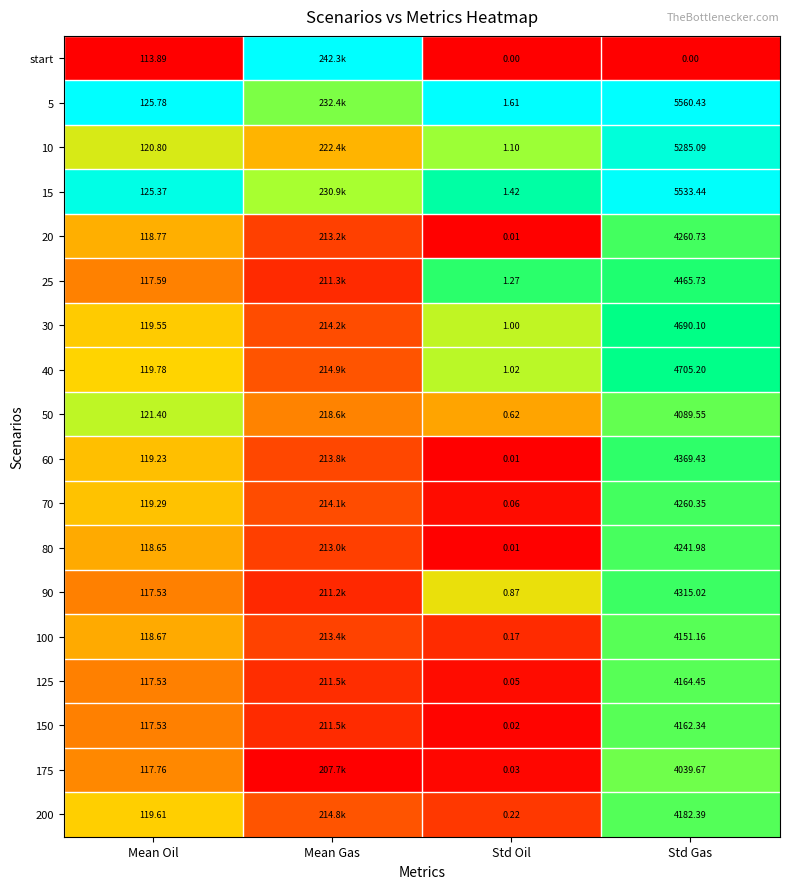

Is the value of 175 at Mean Oil greater than the value of 40 at Std Gas?

No